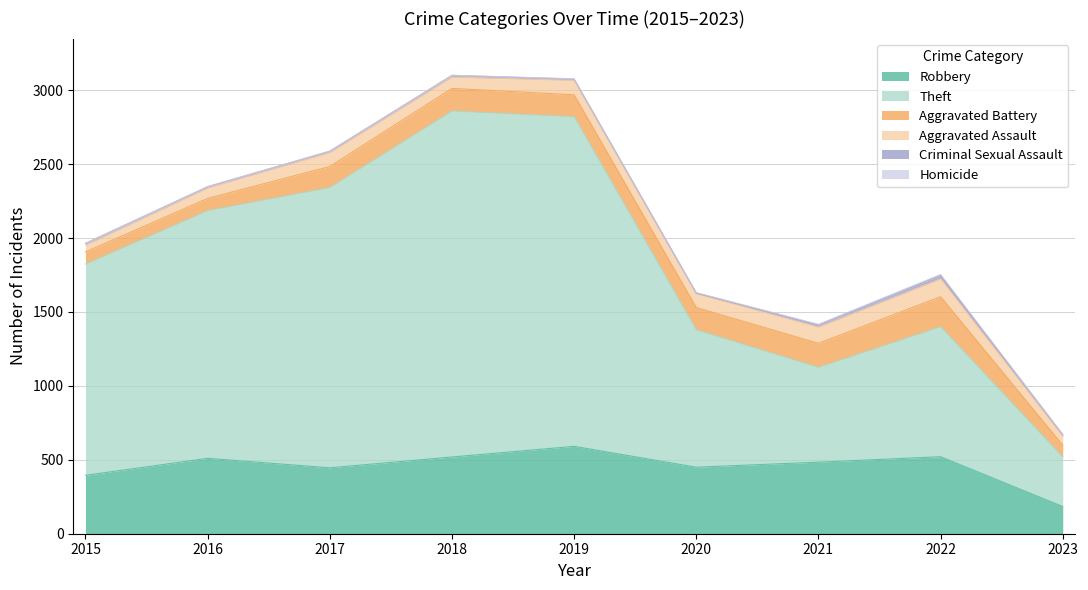

How many lines are shown in the chart?

6